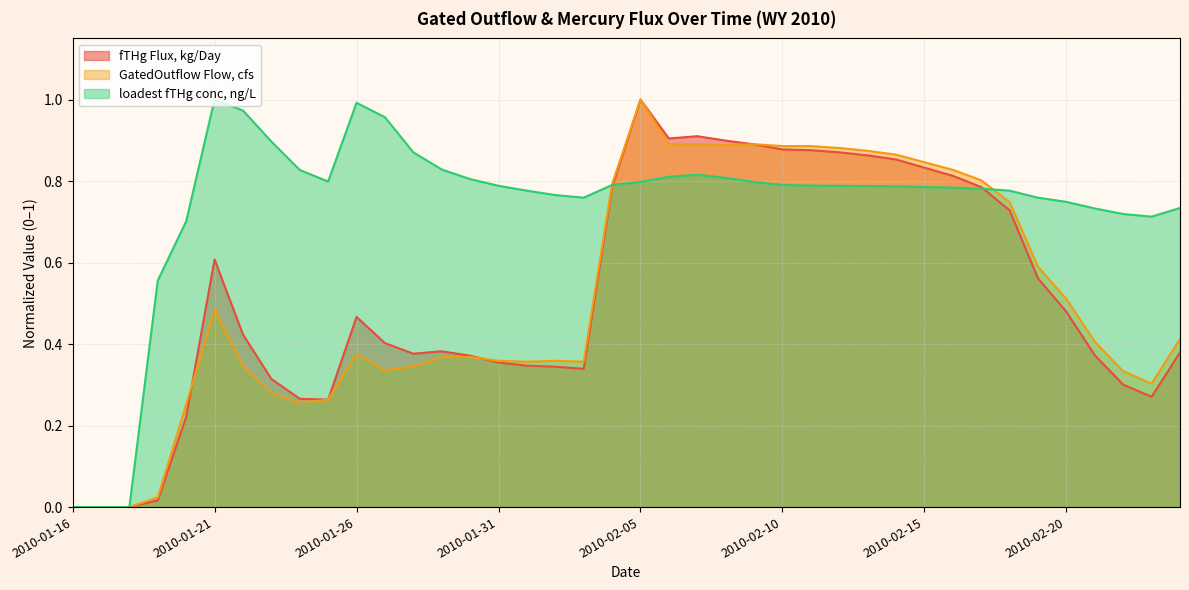

After their last crossing, which series has the higher values: fTHg Flux, kg/Day or loadest fTHg conc, ng/L?

loadest fTHg conc, ng/L